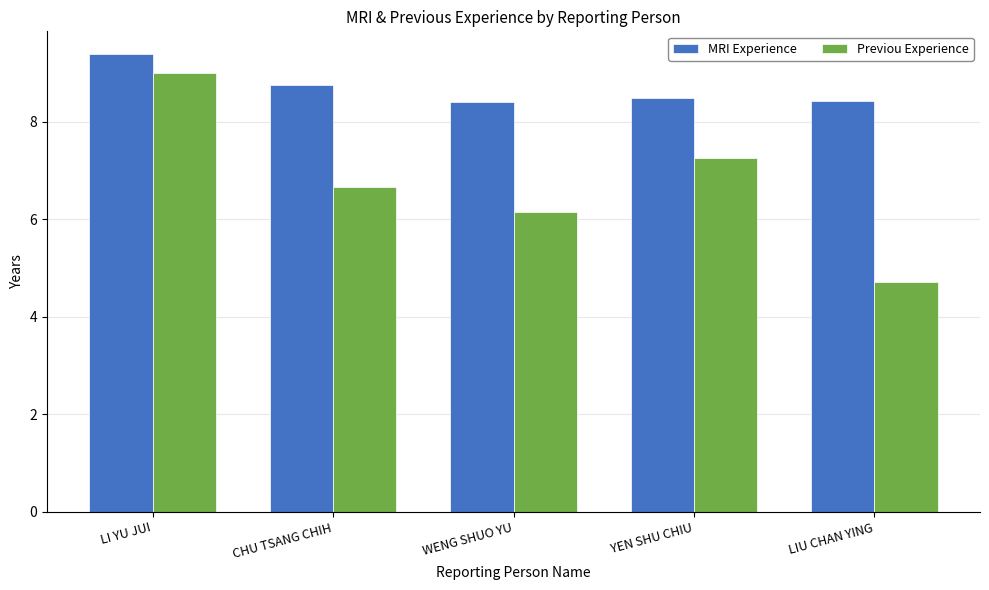

What are all the series names shown in the legend?

MRI Experience, Previou Experience